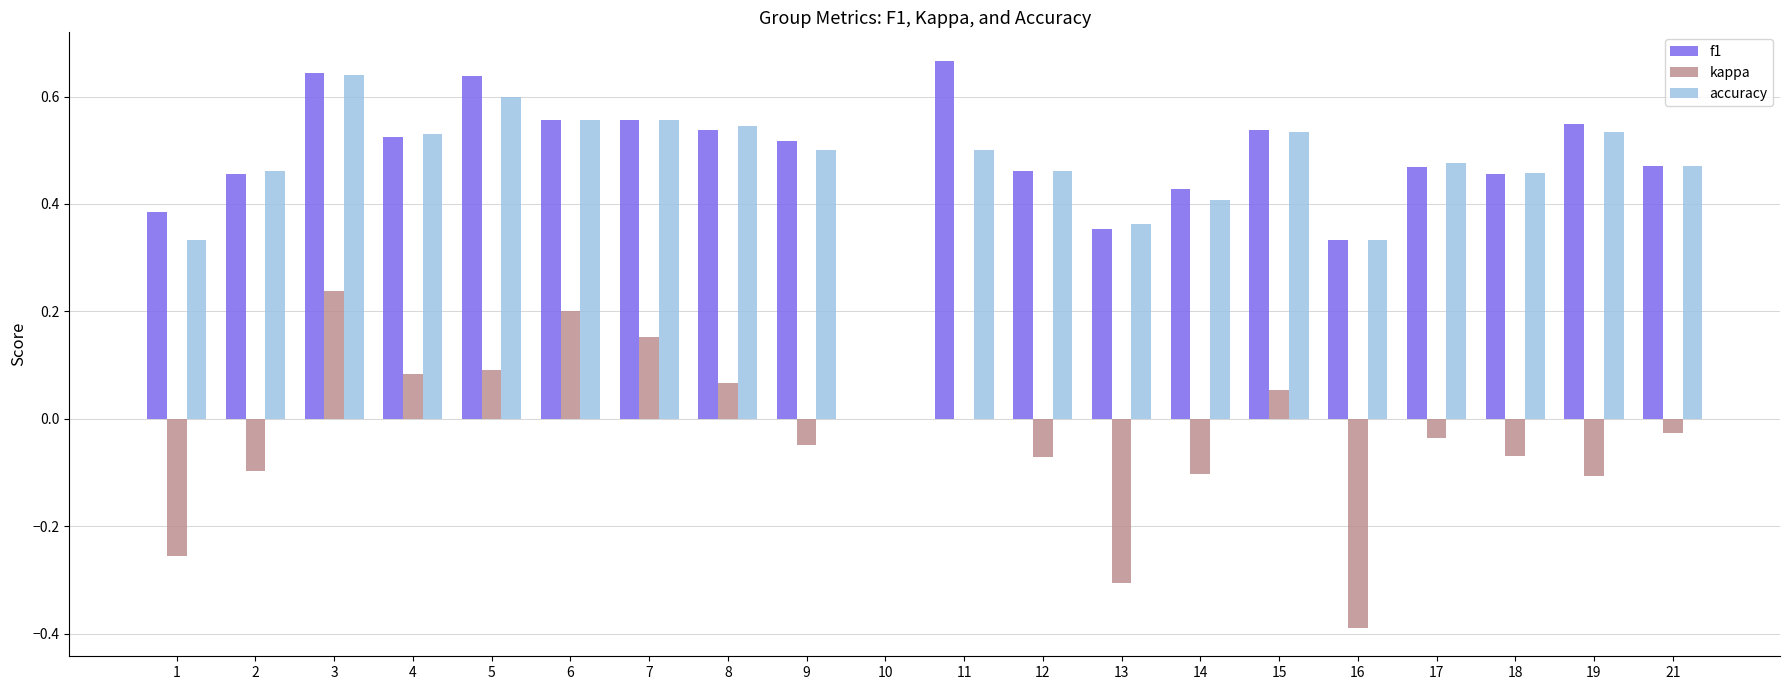

Which category has the highest value in the kappa series?

3